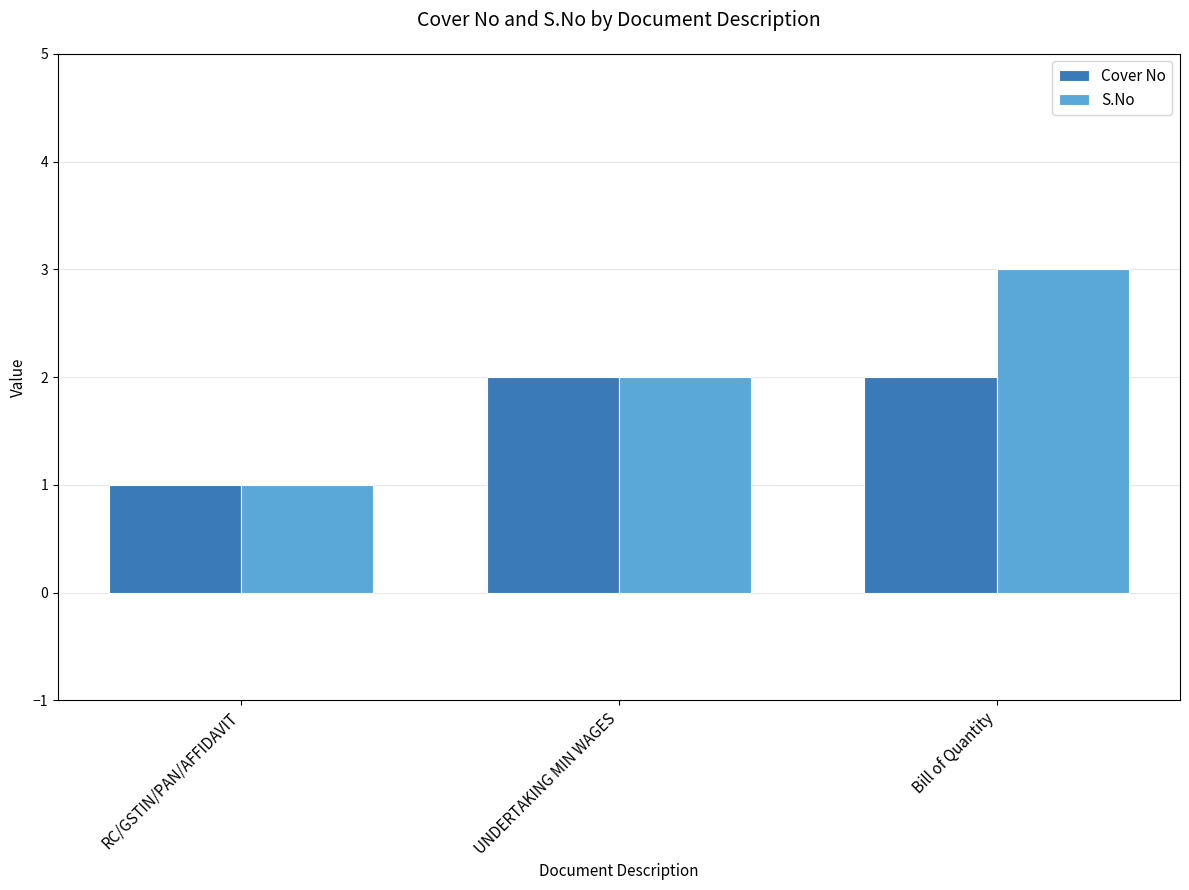

What is the difference between the S.No values at RC/GSTIN/PAN/AFFIDAVIT and Bill of Quantity?

2